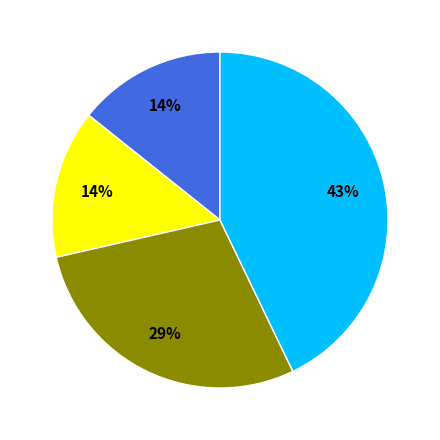

Is there a majority slice in this chart?

No